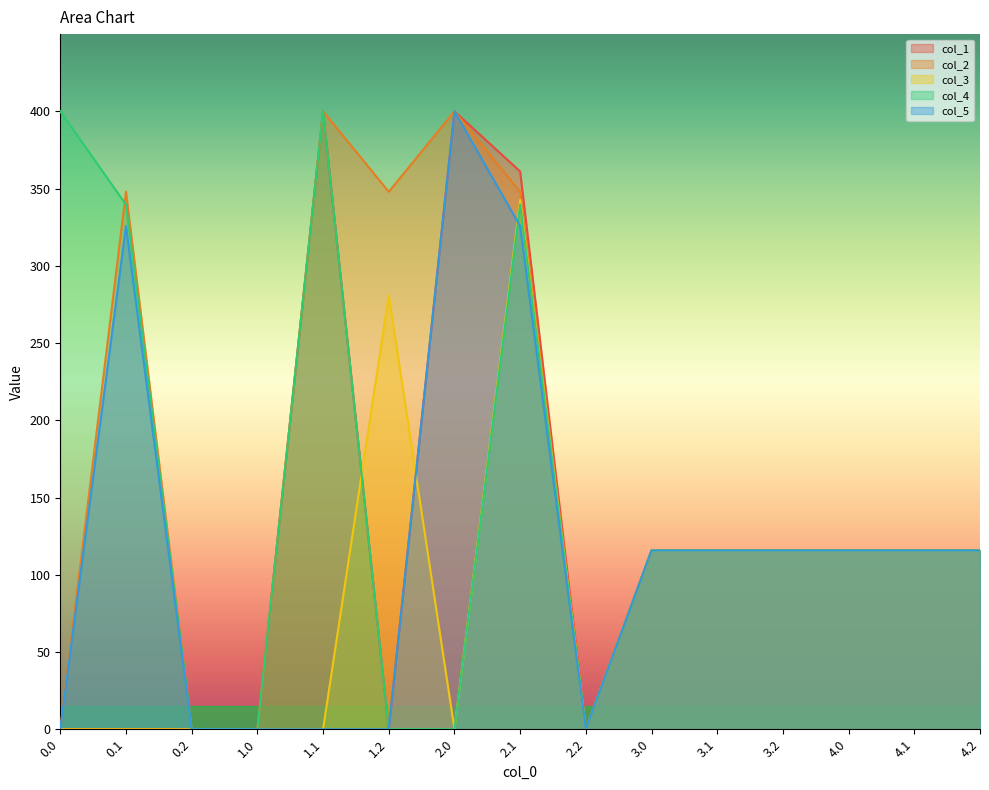

At which category is the sum across all series the highest?

2.1